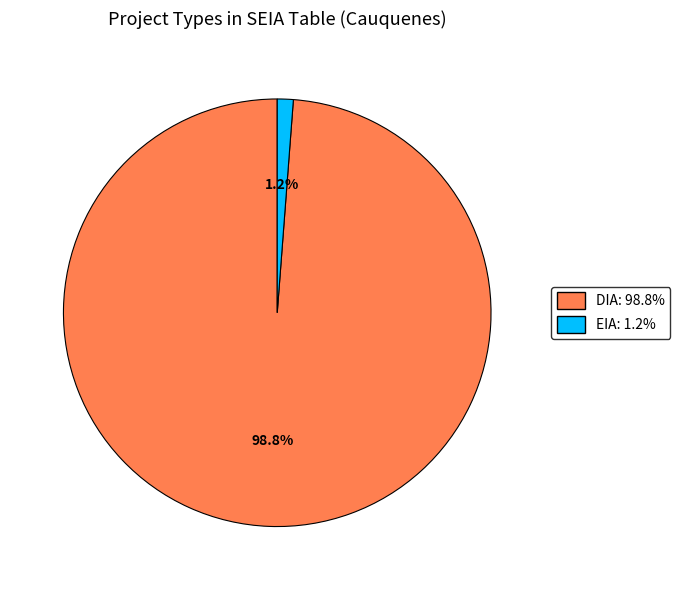

Which slice is the smallest?

EIA